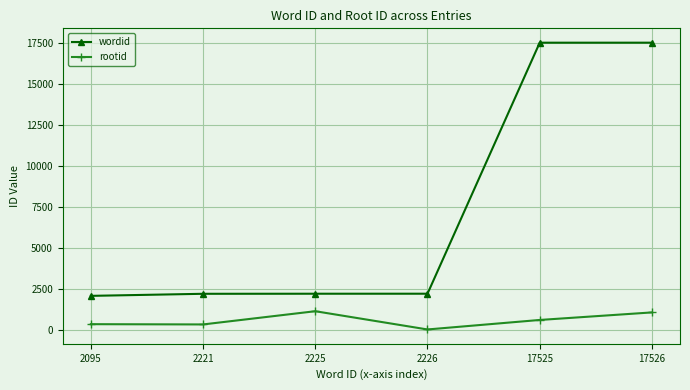

At which label is wordid closest to 9810?

2226